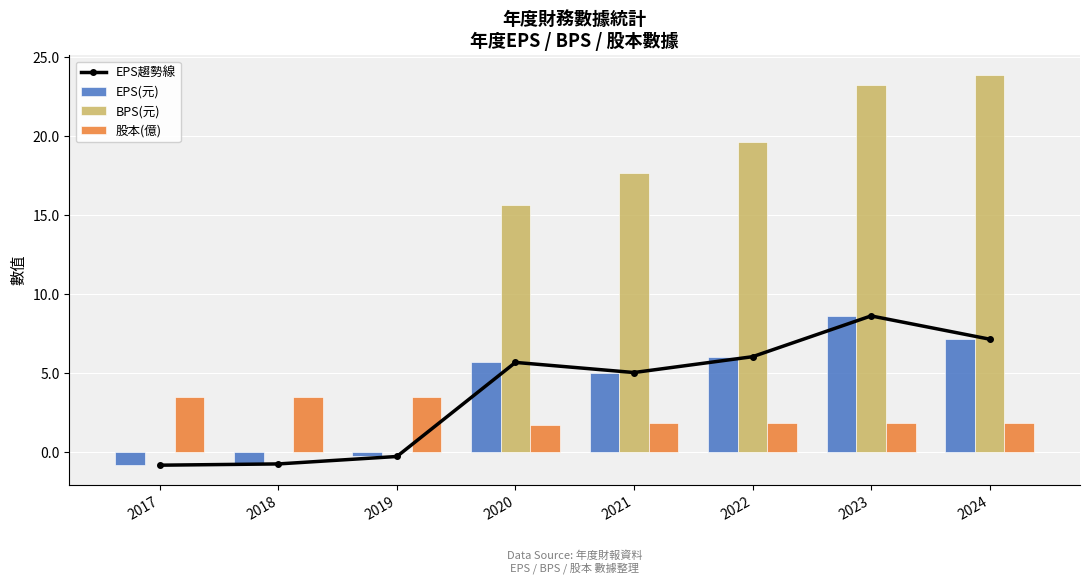

What is the difference between the BPS(元) values at 2018 and 2022?

19.6